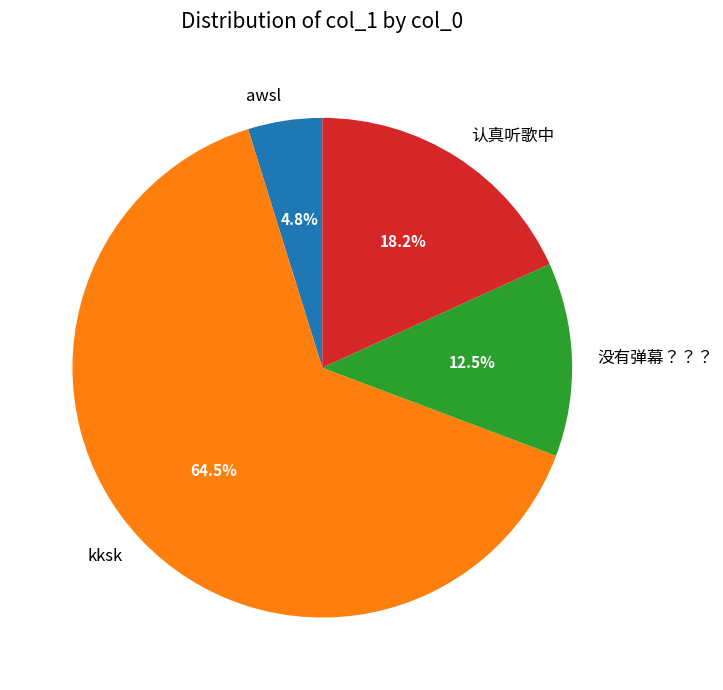

To the nearest percent, what is the combined percentage of 没有弹幕？？？ and awsl?

17%